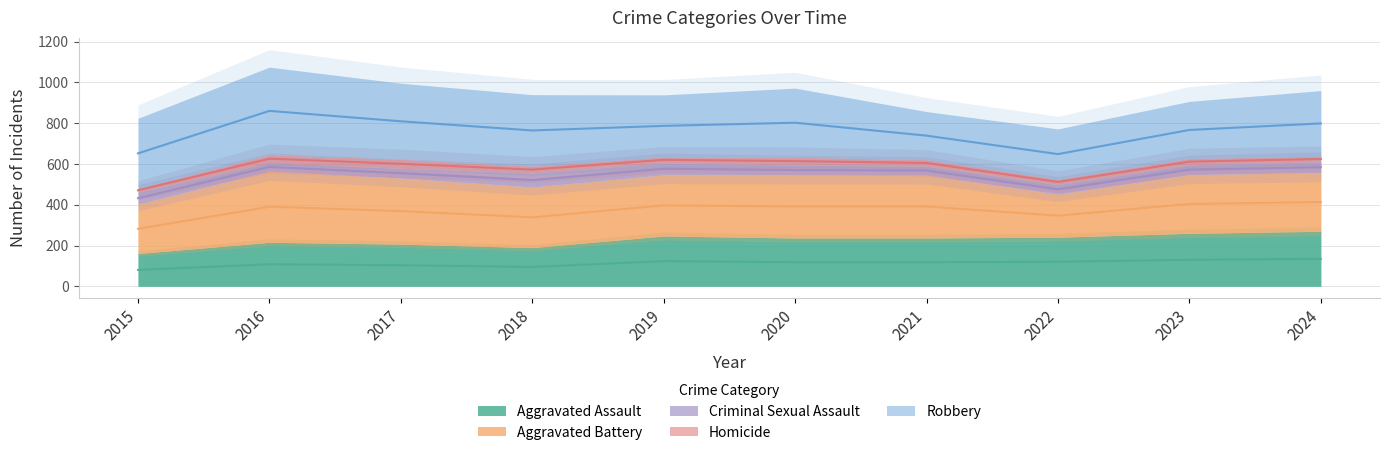

Reading right to left, transcribe all the data shown in this chart.

Aggravated Assault: 2024=270	2023=260	2022=241	2021=237	2020=237	2019=247	2018=190	2017=207	2016=216	2015=161
Aggravated Battery: 2024=287	2023=288	2022=211	2021=309	2020=309	2019=300	2018=297	2017=324	2016=349	2015=242
Criminal Sexual Assault: 2024=54	2023=48	2022=47	2021=43	2020=49	2019=59	2018=69	2017=48	2016=41	2015=59
Homicide: 2024=27	2023=31	2022=26	2021=32	2020=38	2019=29	2018=33	2017=44	2016=40	2015=18
Robbery: 2024=322	2023=280	2022=247	2021=236	2020=339	2019=304	2018=351	2017=373	2016=429	2015=344